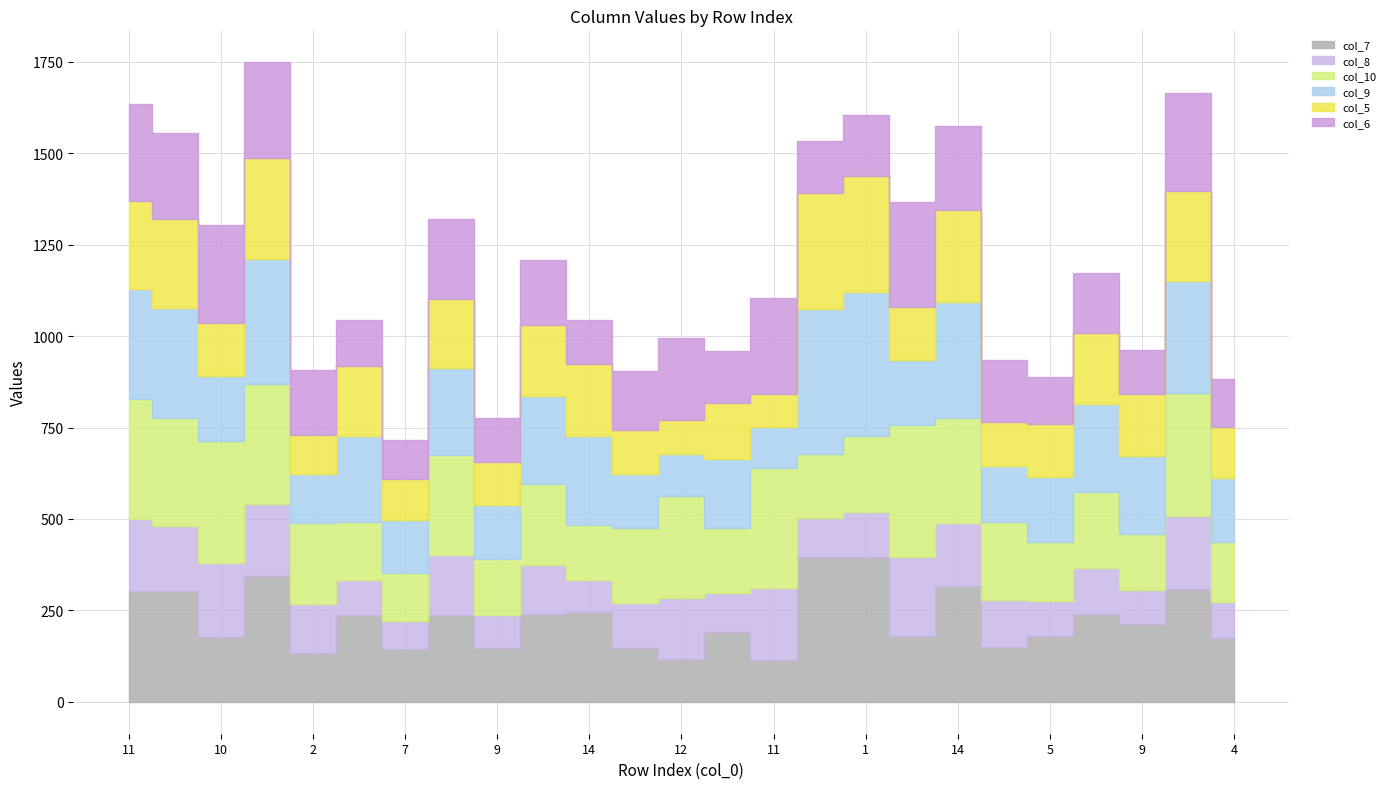

Which series has the widest spread of values?

col_7